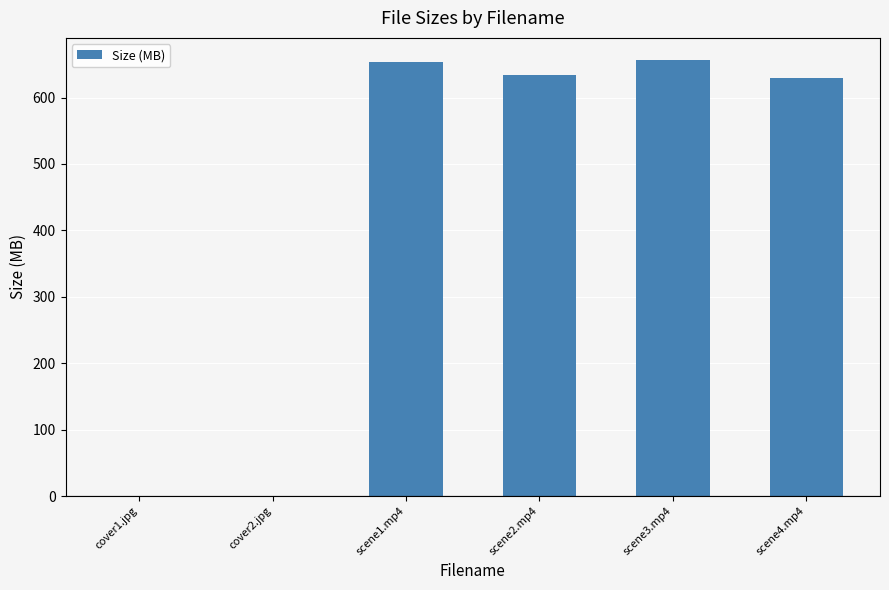

Count the number of values greater than 633.

3